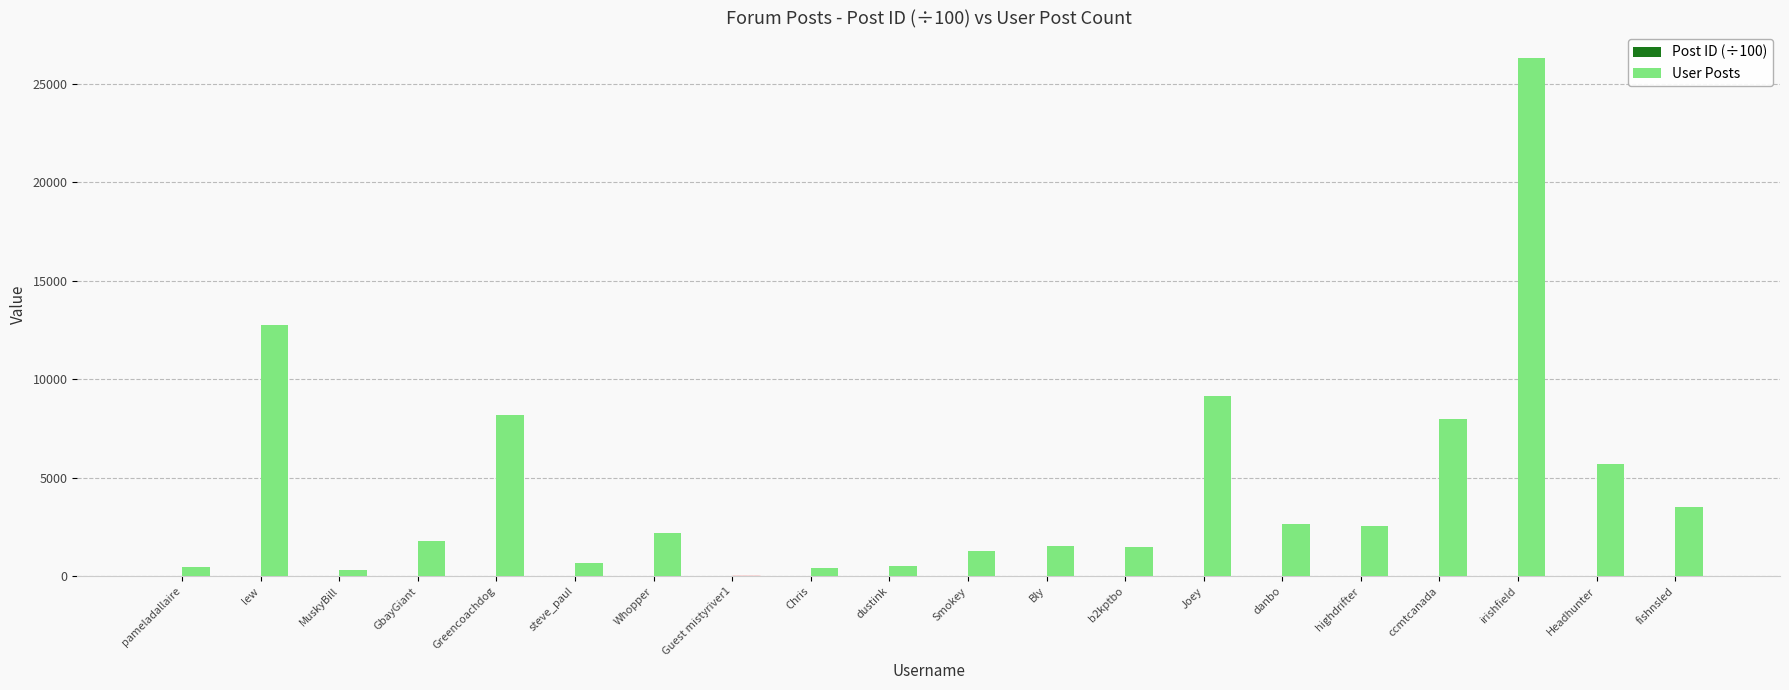

What is the average value of the User Posts series?

4468.1